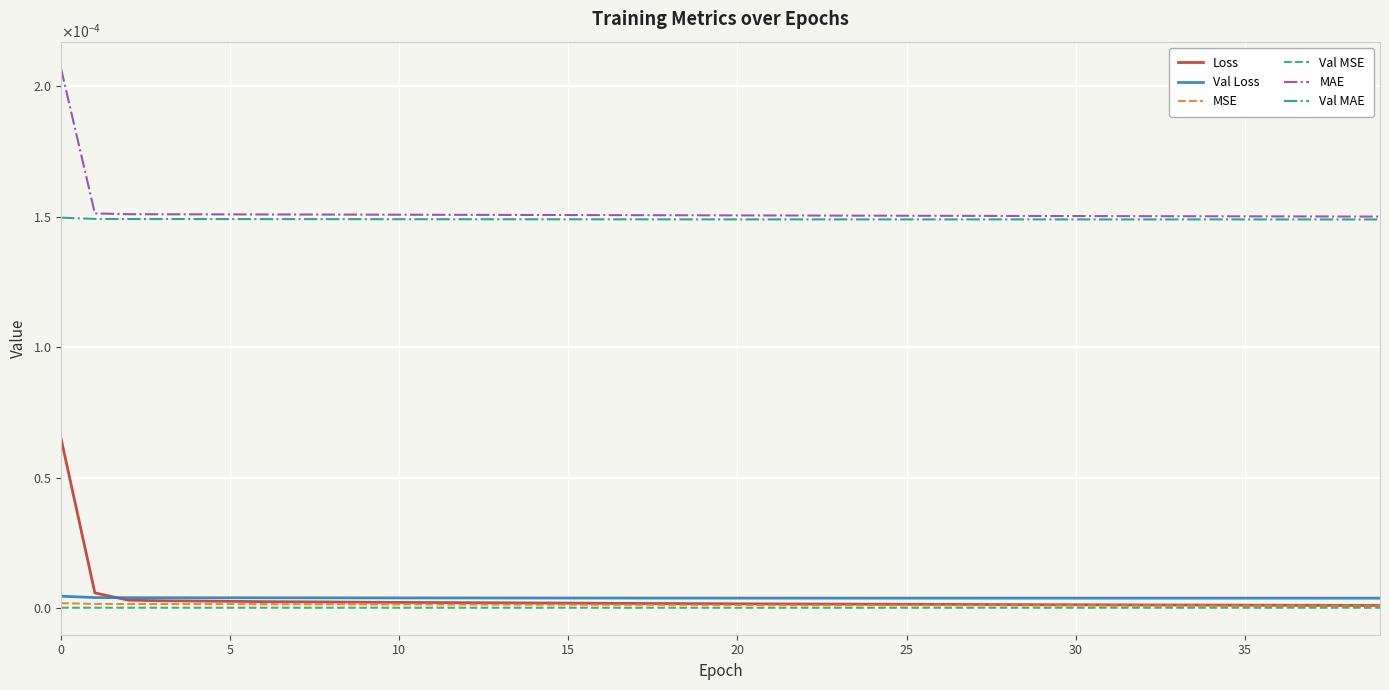

Does the chart display data point markers on the line(s)?

No